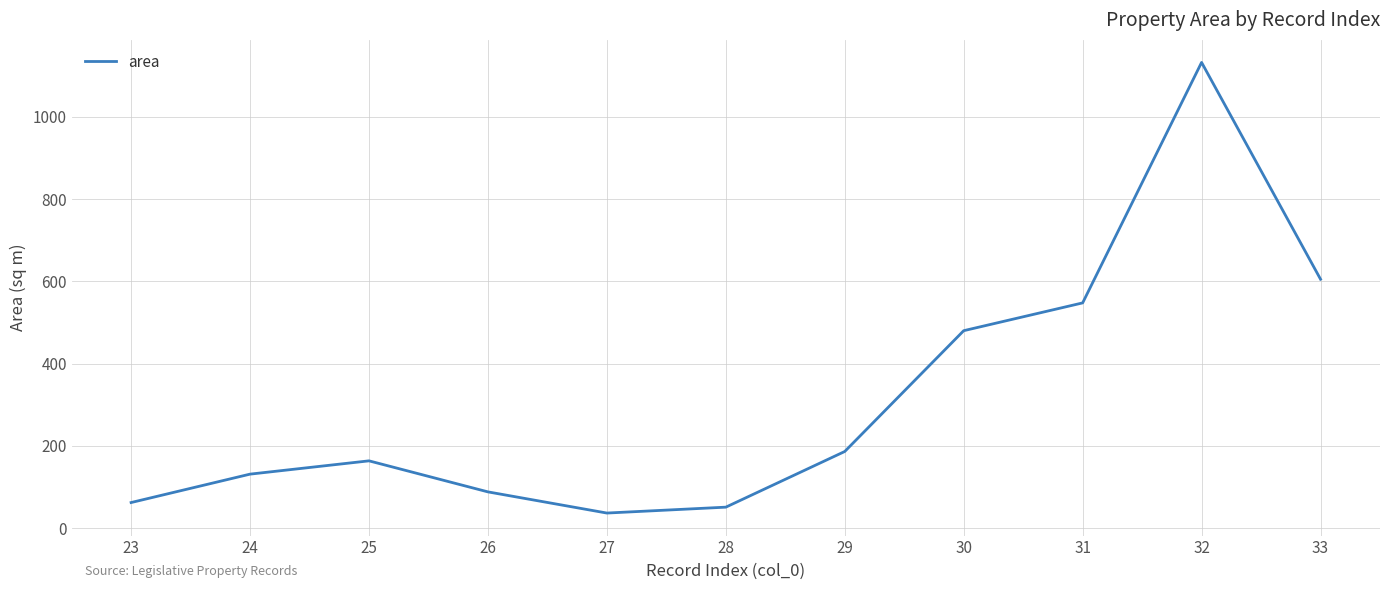

Rank the categories by value from lowest to highest.

27, 28, 23, 26, 24, 25, 29, 30, 31, 33, 32